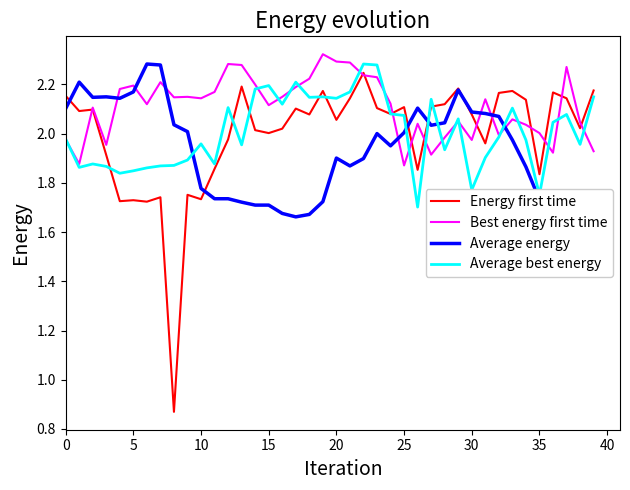

What is the average value of the Best energy first time series?

2.1